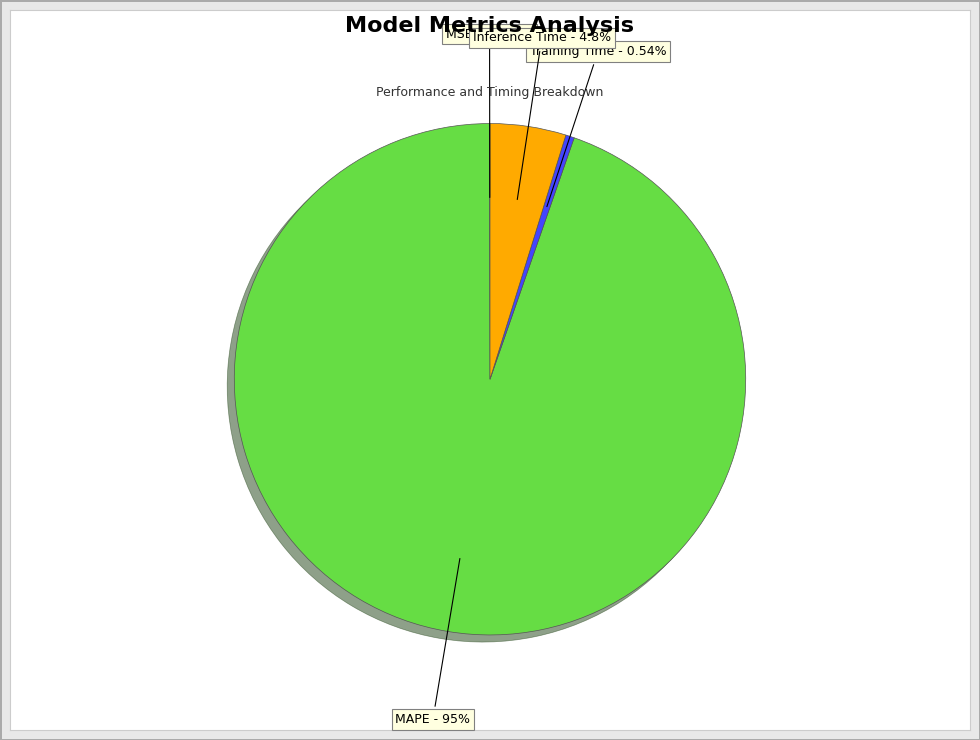

Which category accounts for the majority?

MAPE